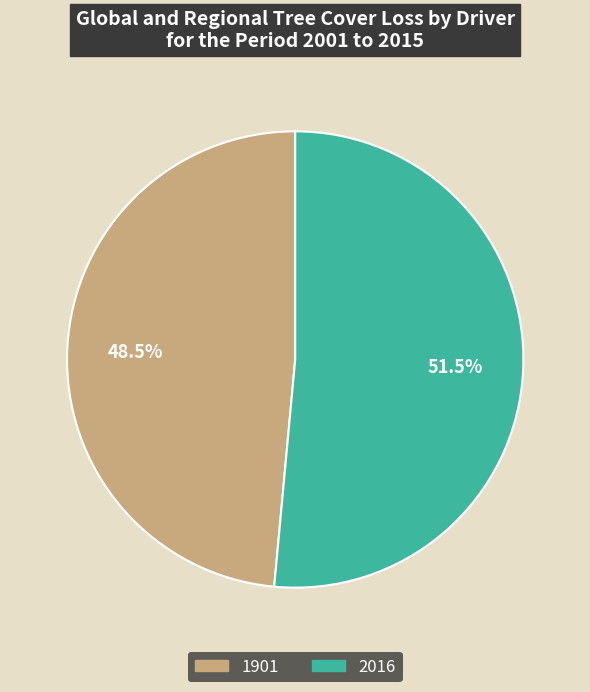

What is the smallest slice in the pie chart?

1901